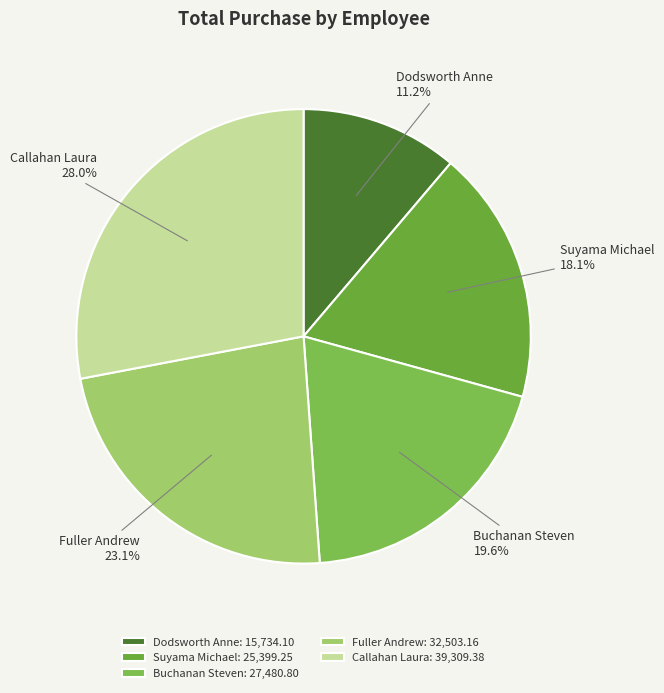

What is the ratio of the value at Fuller Andrew to the value at Dodsworth Anne?

2.1